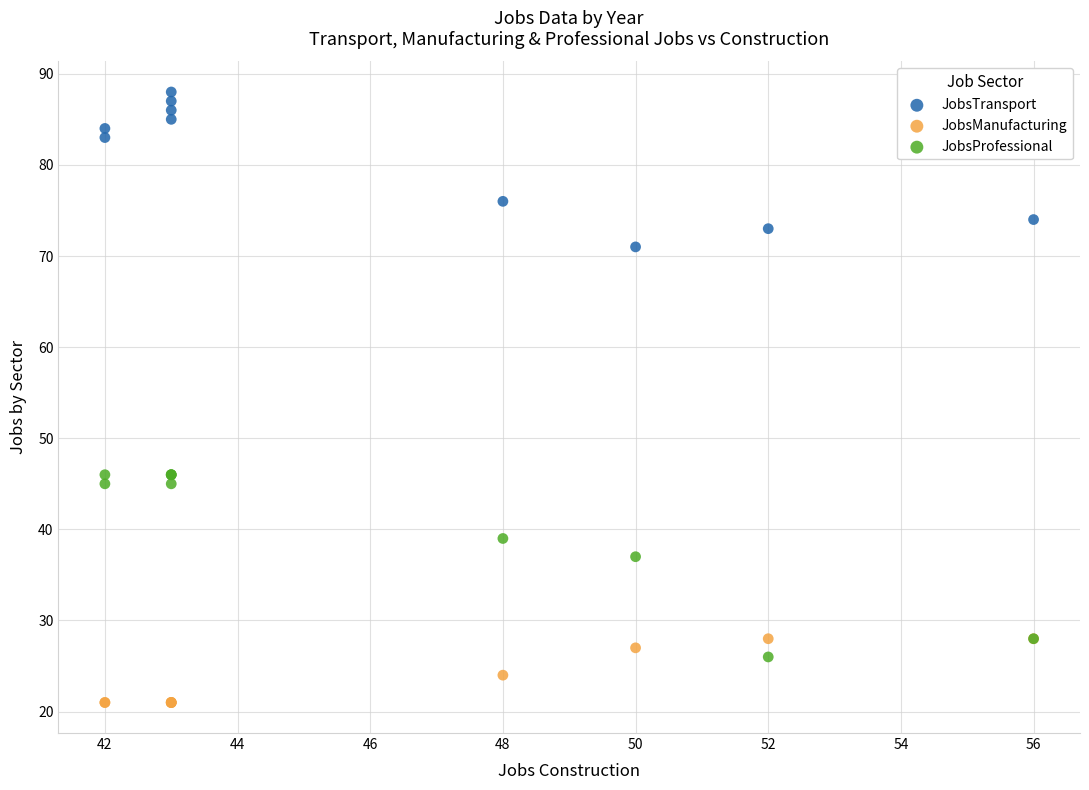

Which series has the widest spread of Y values?

JobsProfessional